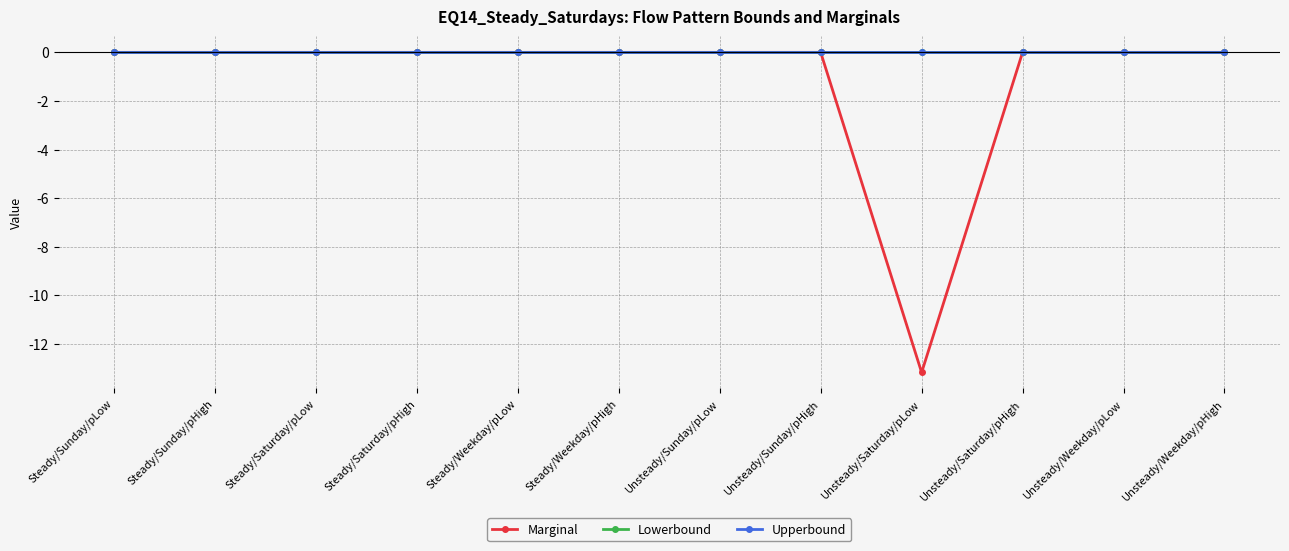

Is this an area chart (filled region under the line)?

No